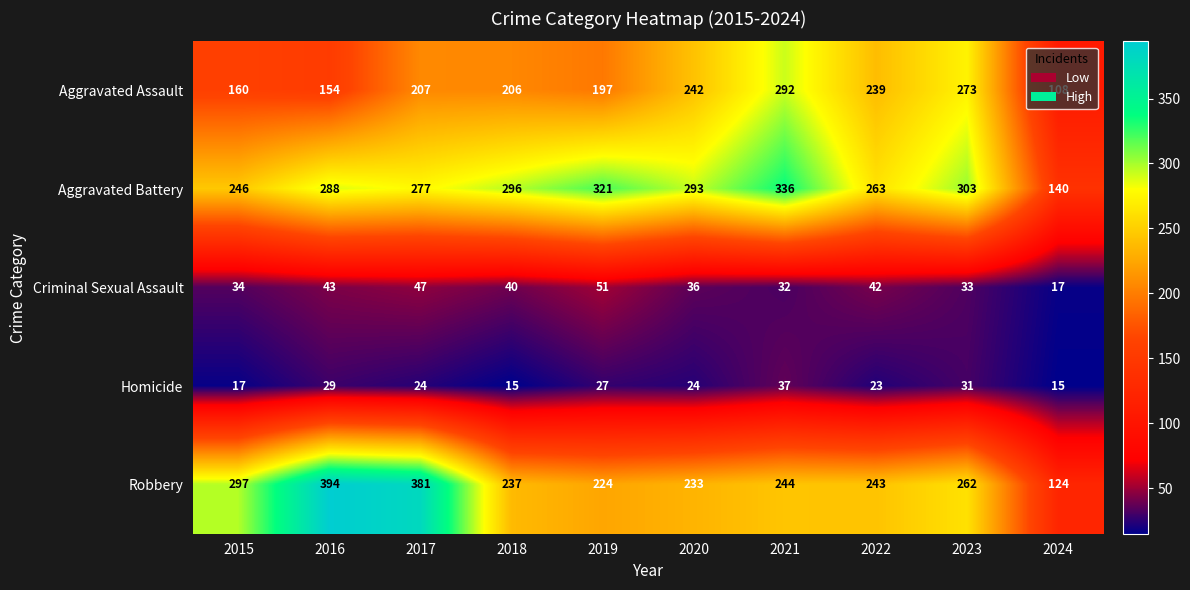

How many distinct data groups are displayed?

5